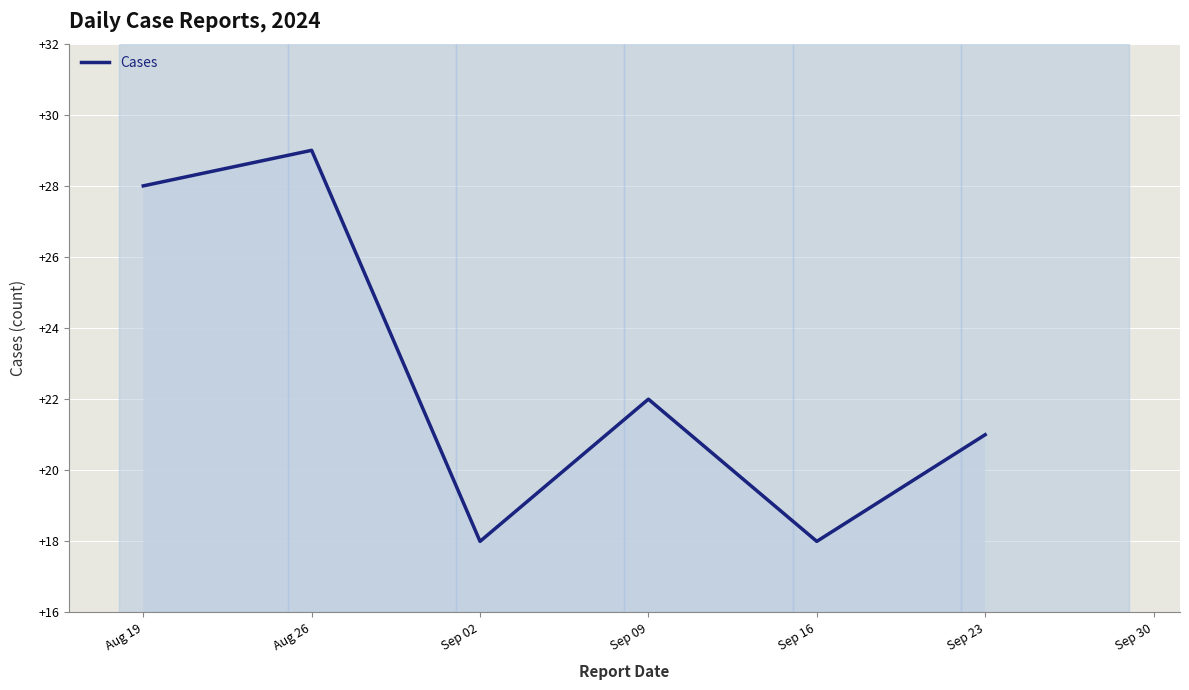

Rank the categories by value from lowest to highest.

Sep 02, Sep 16, Sep 23, Sep 09, Aug 19, Aug 26